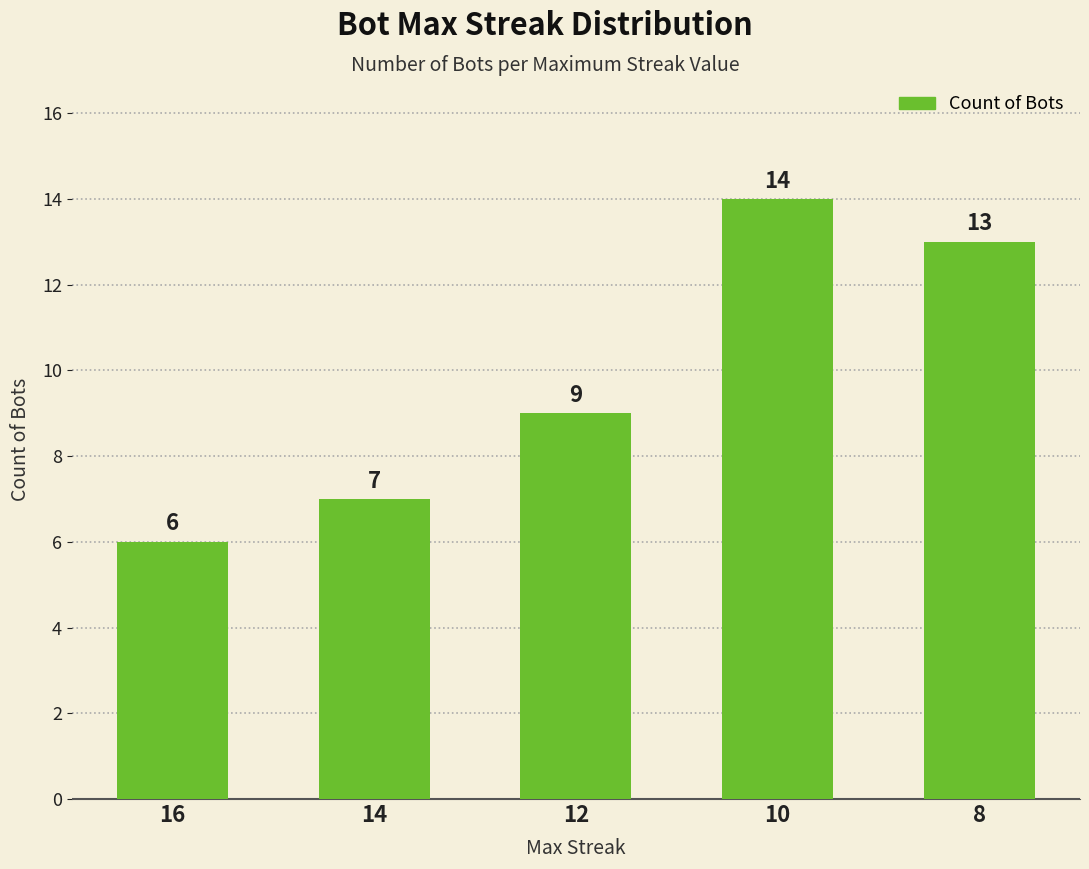

Reading left to right, what are all the values shown in this chart?

16=6	14=7	12=9	10=14	8=13